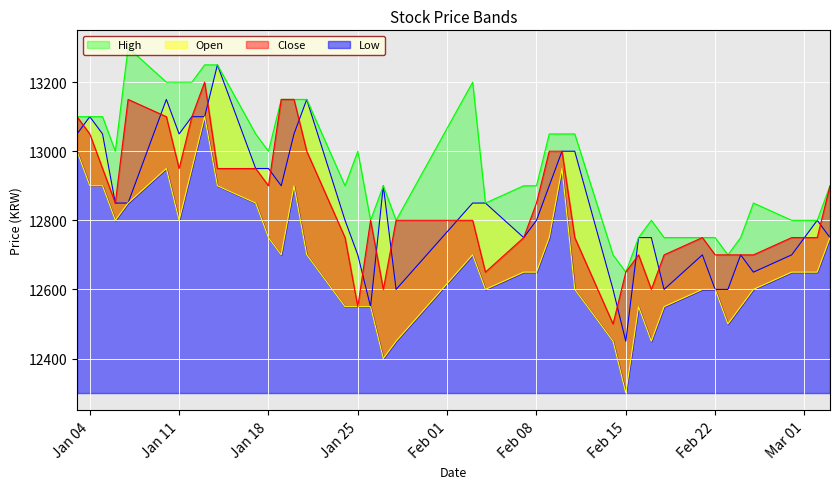

What is the sum of all High values?

518550